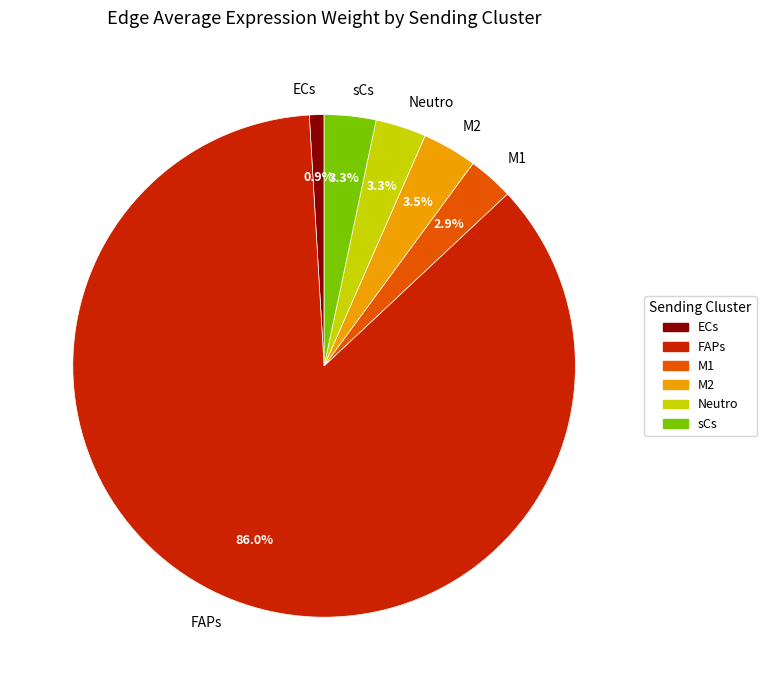

Do FAPs and M2 together represent more than half of the pie?

Yes